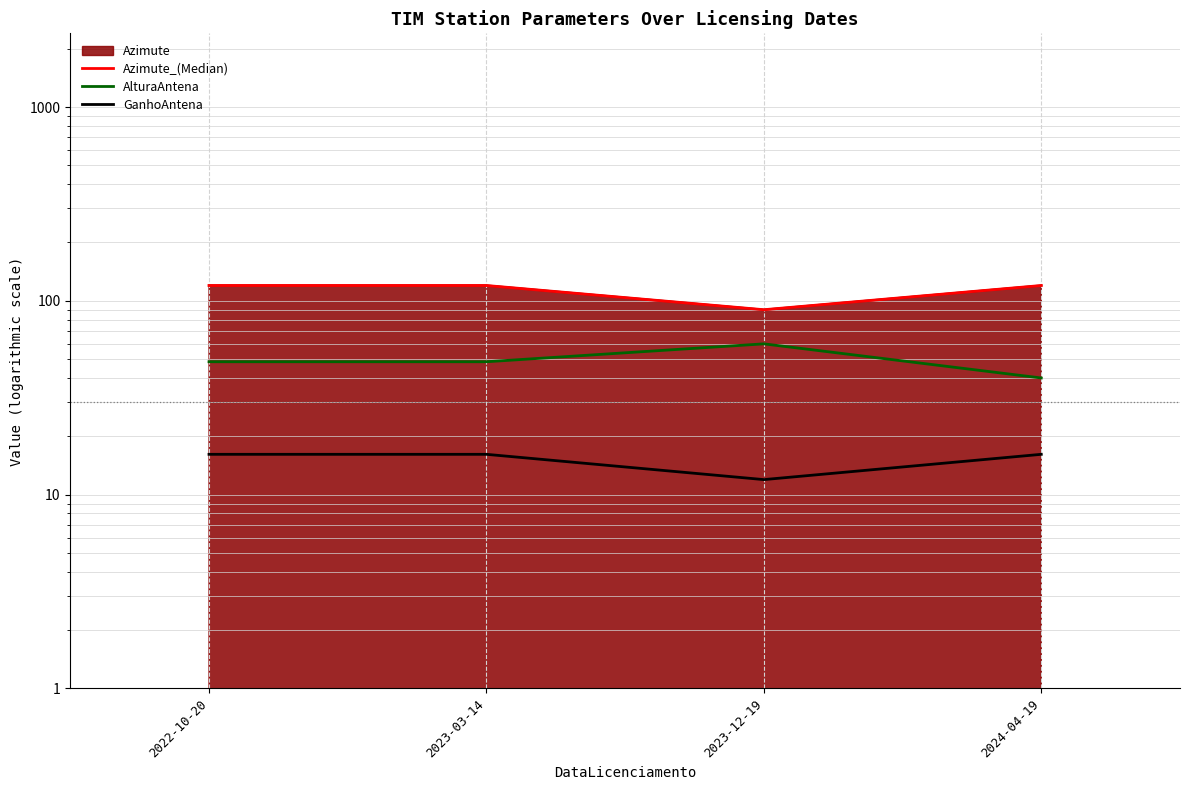

True or false: Azimute_(Median) has a value of 120.0 at 2024-04-19.

True